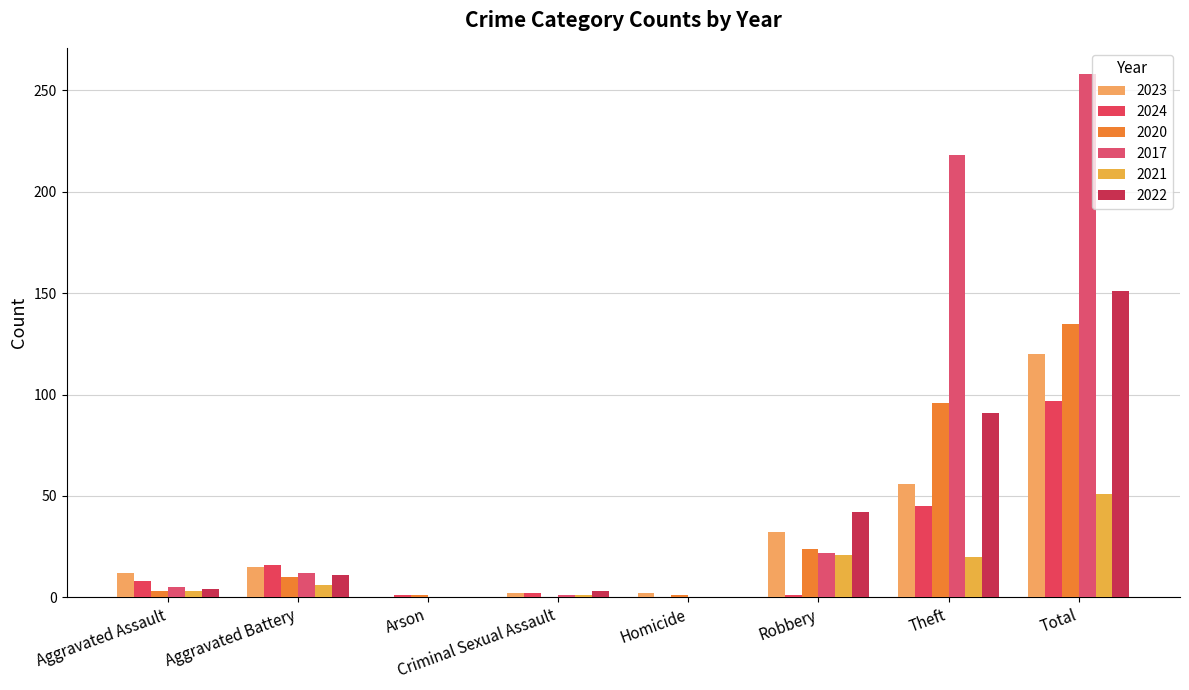

How many groups of bars are there?

8